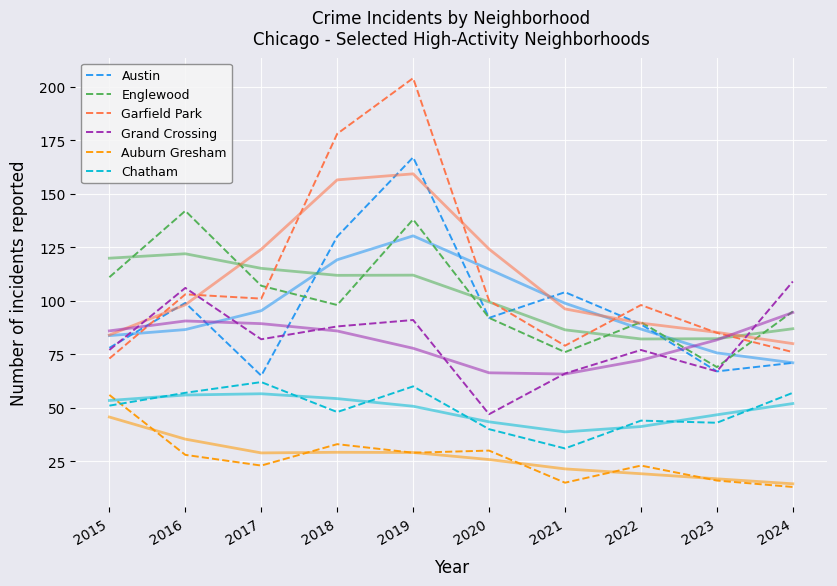

What is the sum of the Englewood values at 2023 and 2018?

167